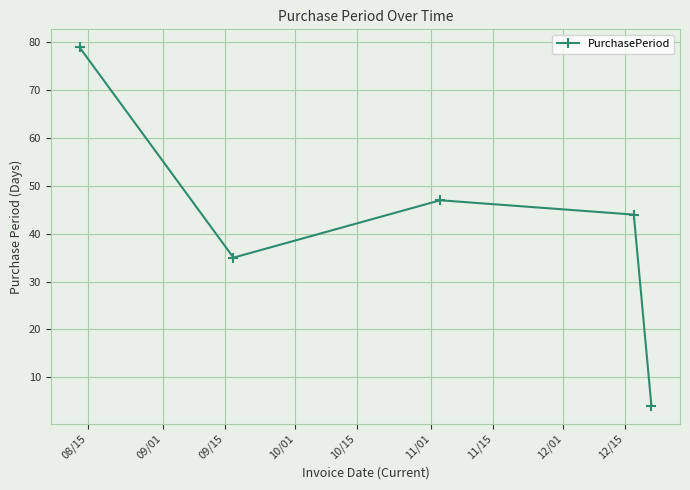

Reading left to right, what are all the values shown in this chart?

79	35	47	44	4